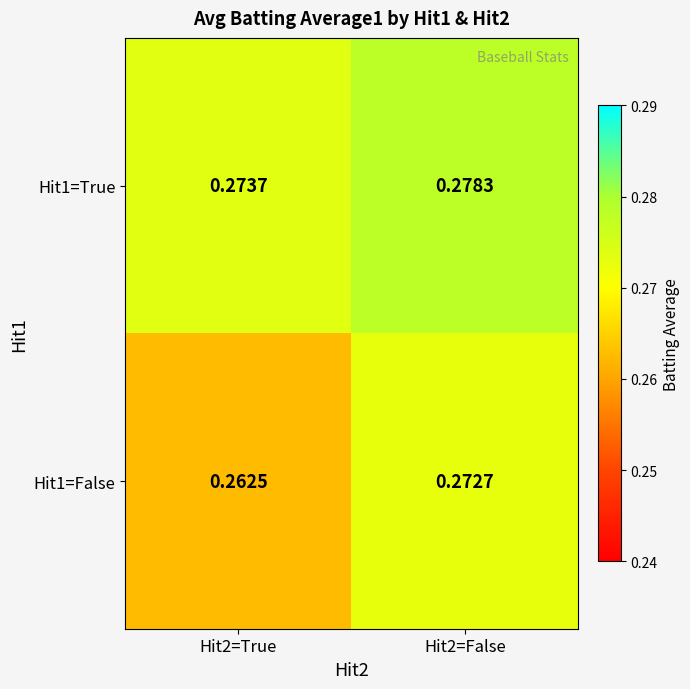

At how many categories does at least one series exceed 0?

2